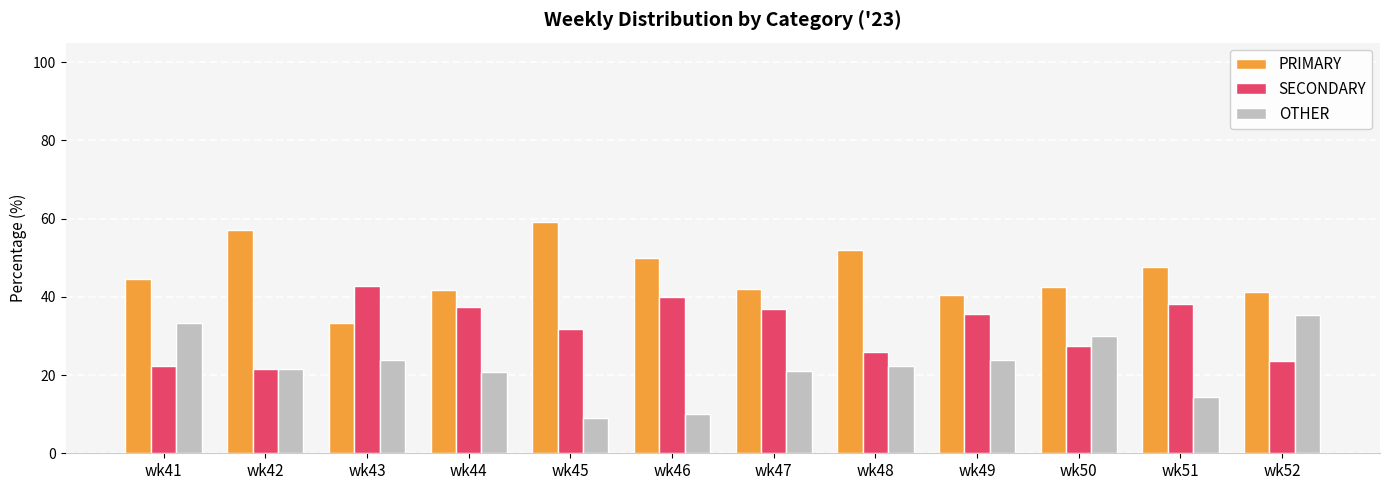

How many bars are there in each group?

3